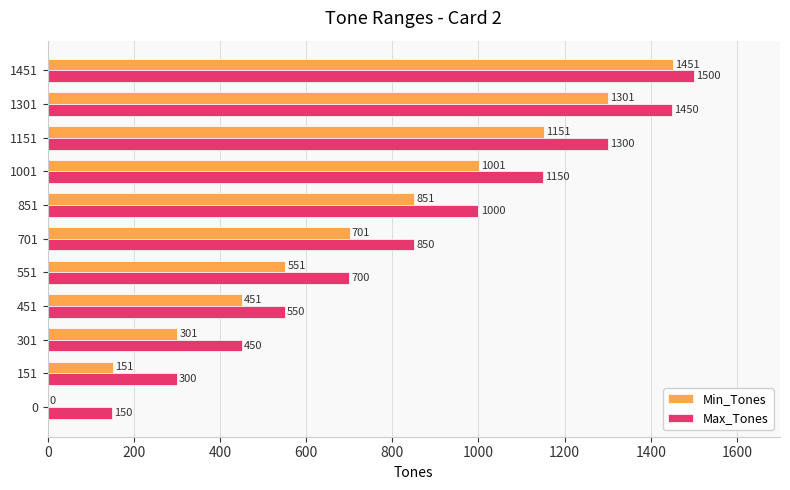

Which series changed the most between 451 and 1301?

Max_Tones